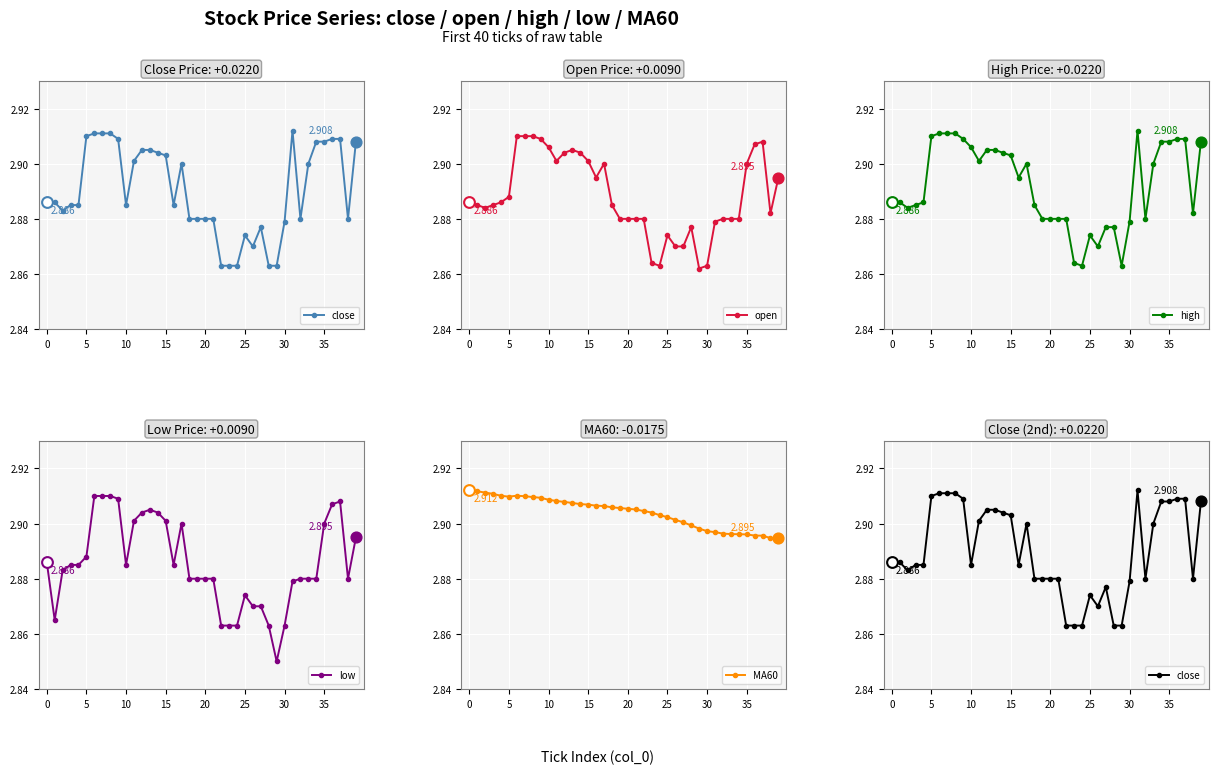

What are all the series names shown in the legend?

close, open, high, low, MA60